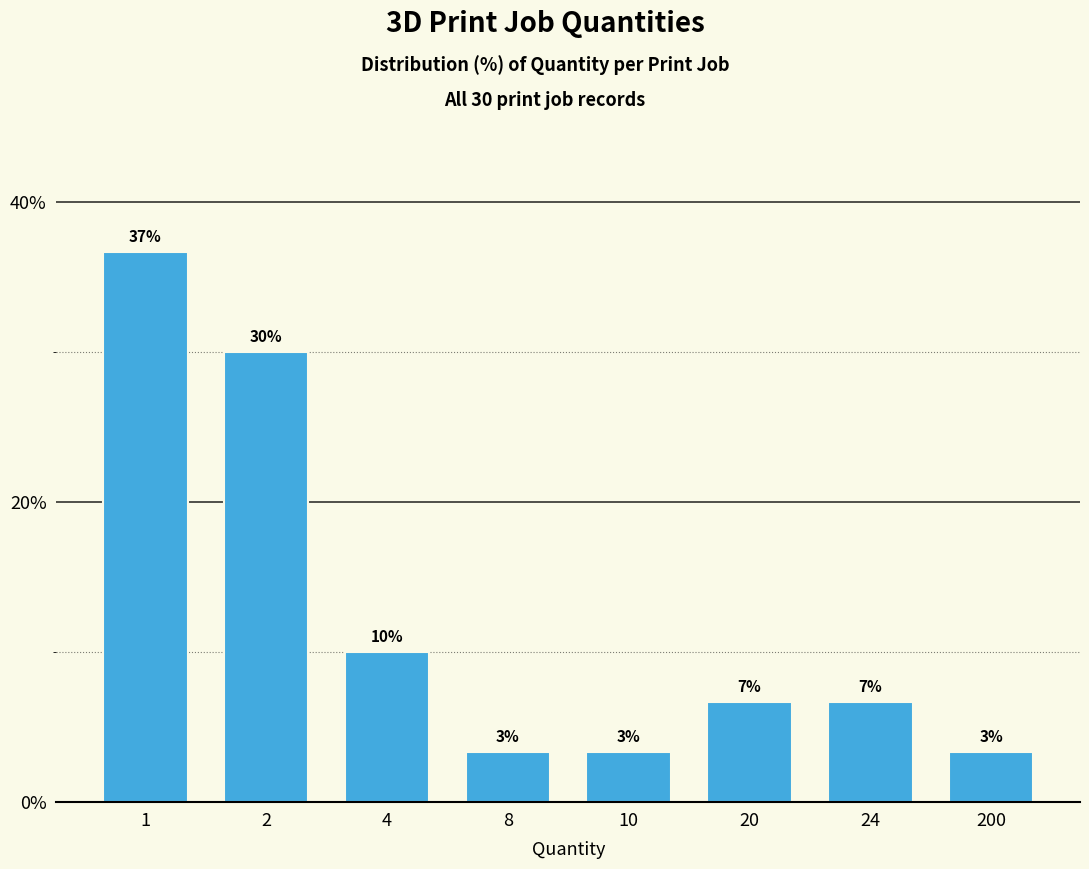

How many bars are there in total?

8